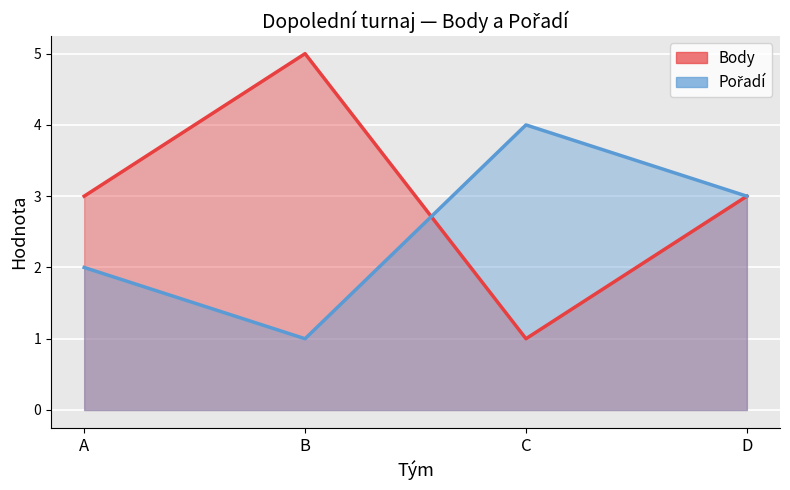

What is the difference between the highest and lowest values at A?

1